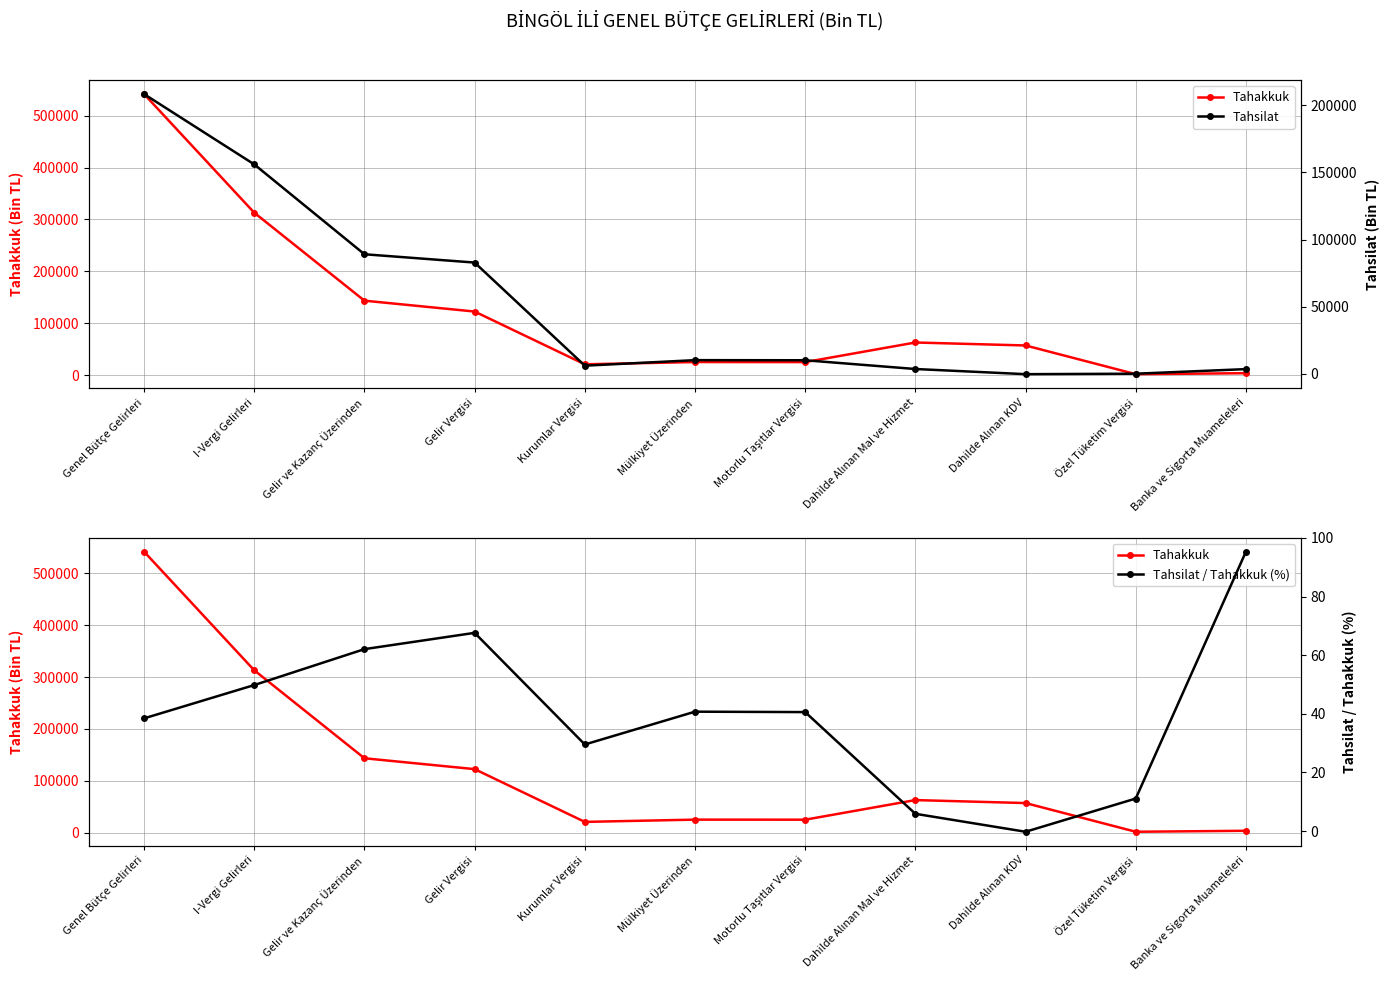

Which has a higher value, Banka ve Sigorta Muameleleri or Kurumlar Vergisi?

Kurumlar Vergisi